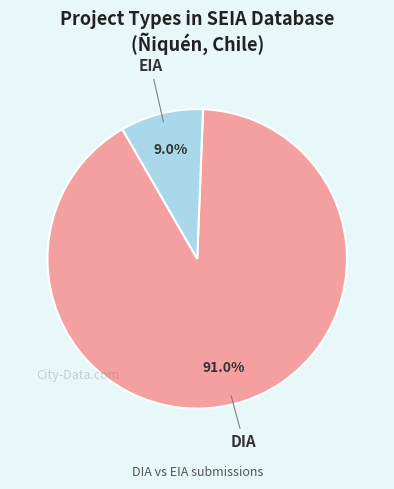

Is it true that EIA is 1% of the pie?

False